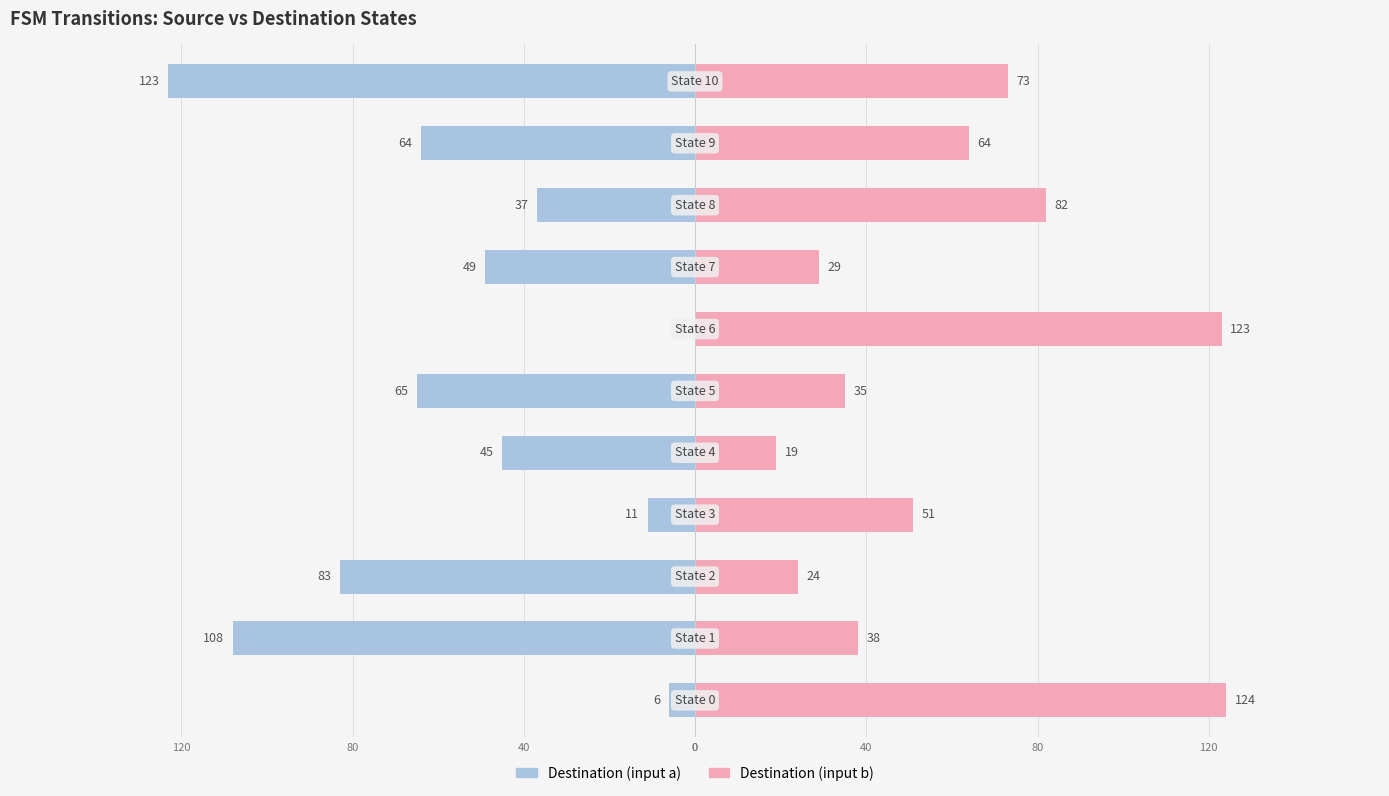

How many data points in Destination (input b) are less than 51?

5